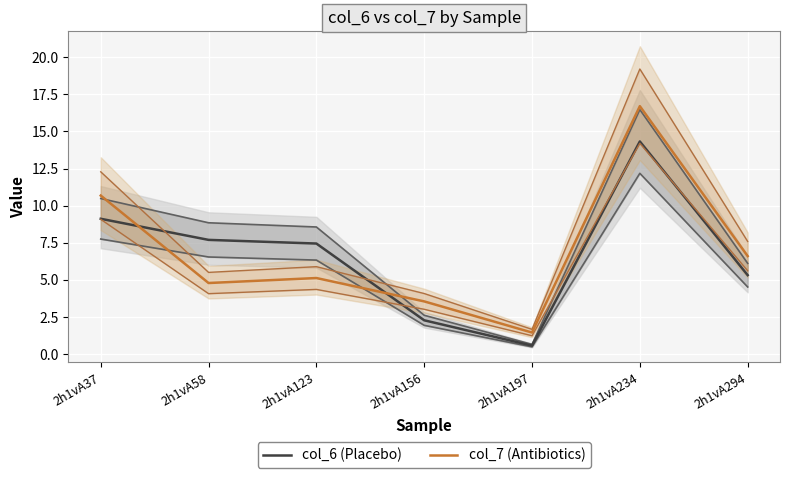

Which series has the largest total across all categories?

col_7 (Antibiotics)